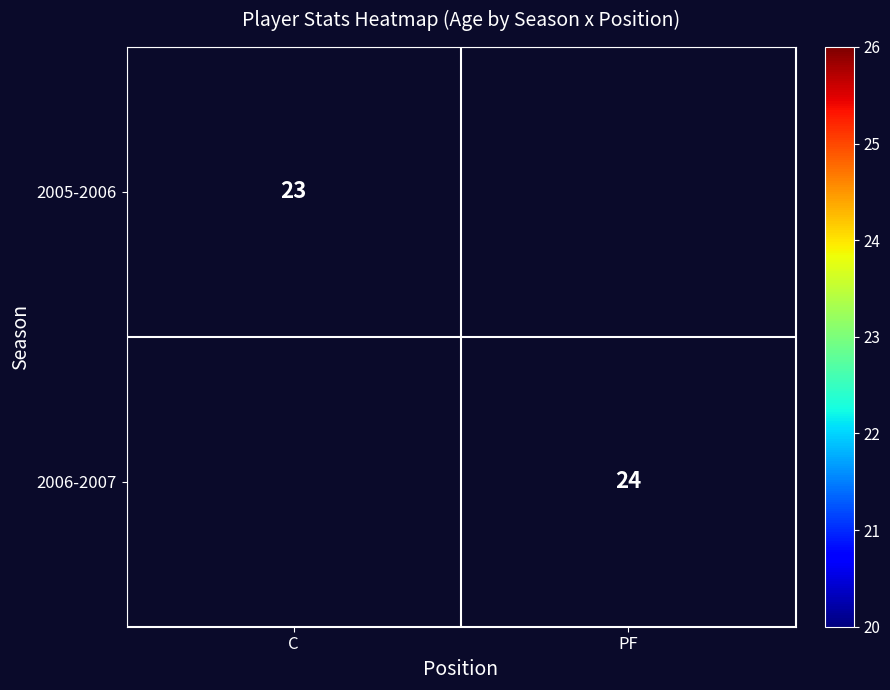

How many categories are shown in the chart?

2